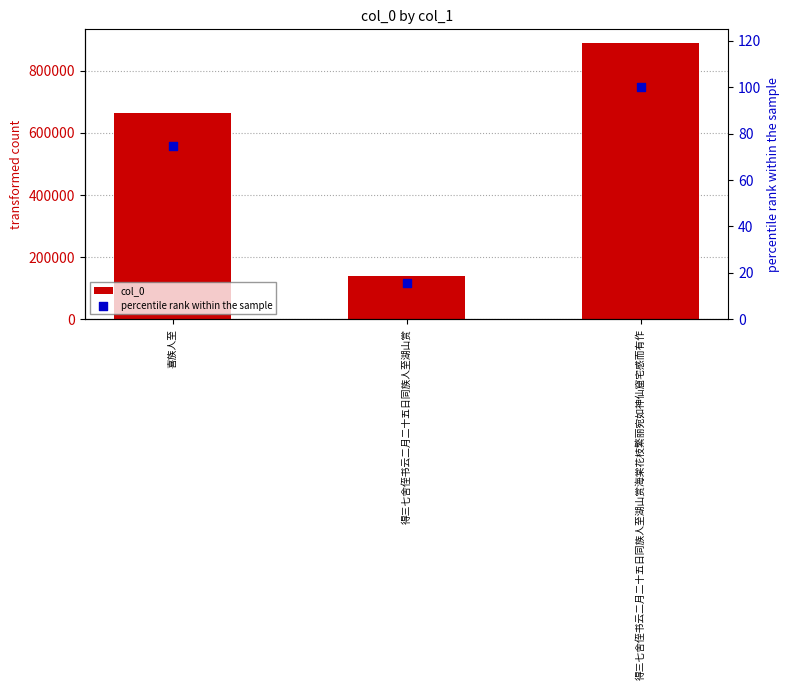

Which series reaches the maximum Y coordinate?

col_0